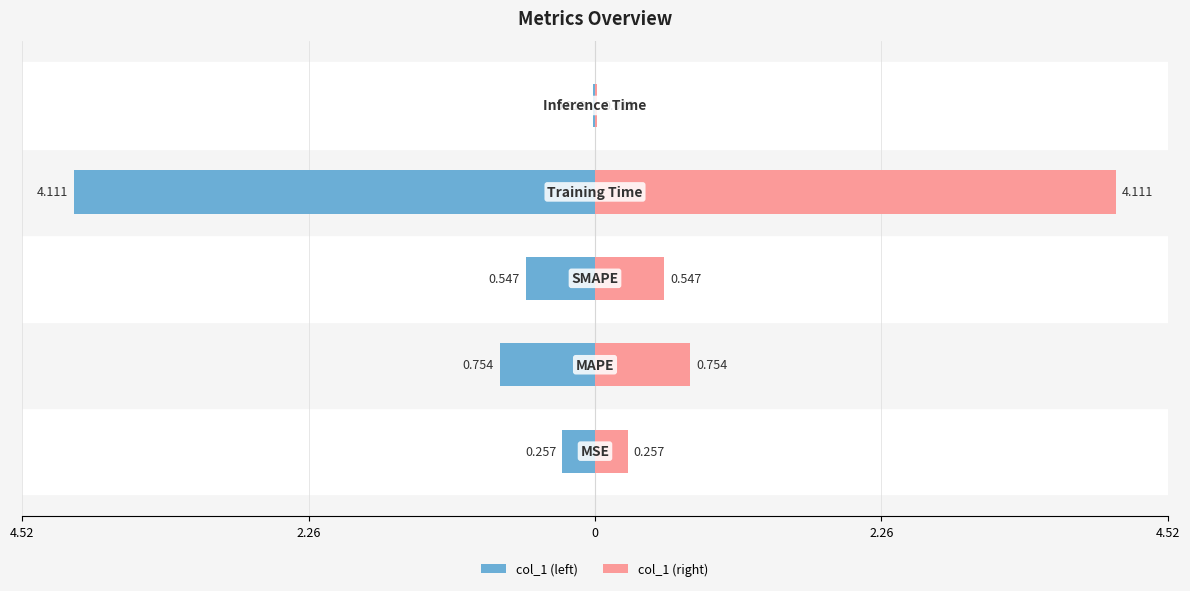

The value of col_1 (left) at 4.52 is -0.4. True or false?

False